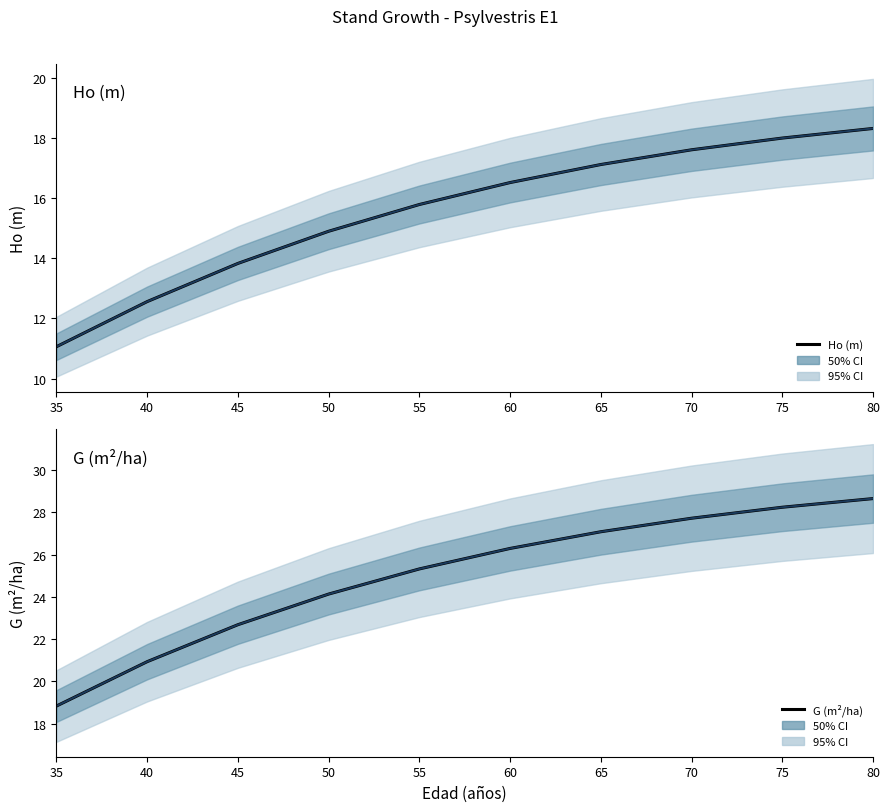

What is the value of the G (m2/ha) point at the 8th from the left?

27.7